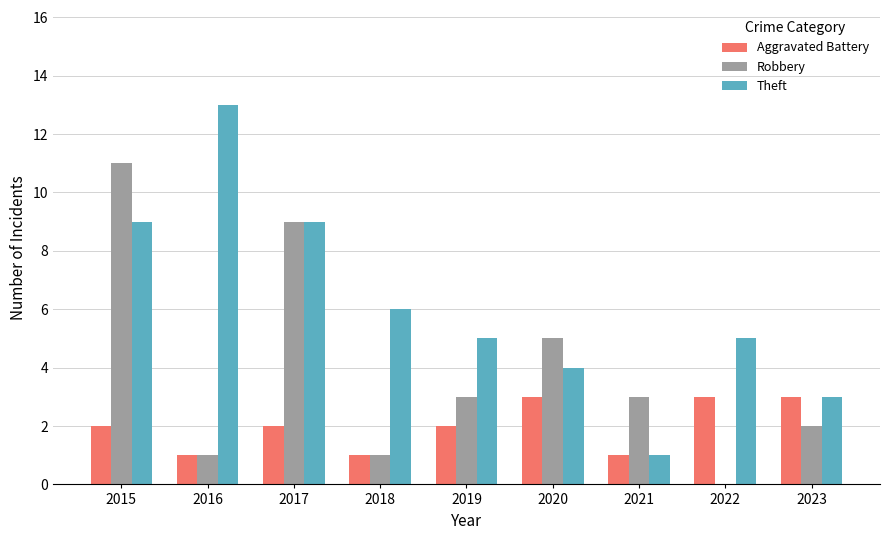

Reading left to right, what are all the values shown in this chart?

Aggravated Battery: 2015=2	2016=1	2017=2	2018=1	2019=2	2020=3	2021=1	2022=3	2023=3
Robbery: 2015=11	2016=1	2017=9	2018=1	2019=3	2020=5	2021=3	2022=0	2023=2
Theft: 2015=9	2016=13	2017=9	2018=6	2019=5	2020=4	2021=1	2022=5	2023=3